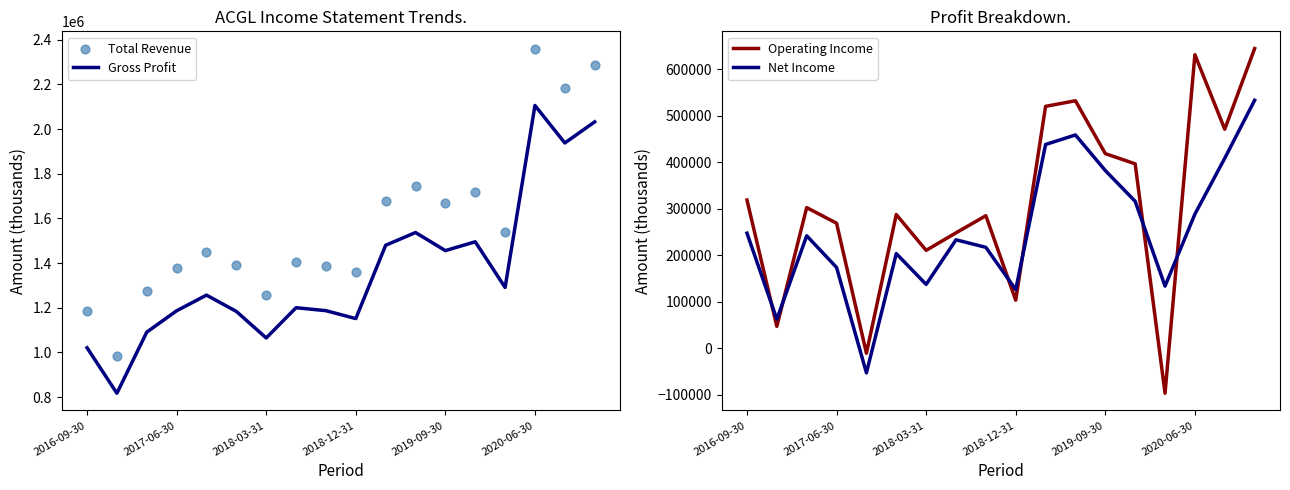

What are all the series names shown in the legend?

Gross Profit, Total Revenue, Operating Income, Net Income